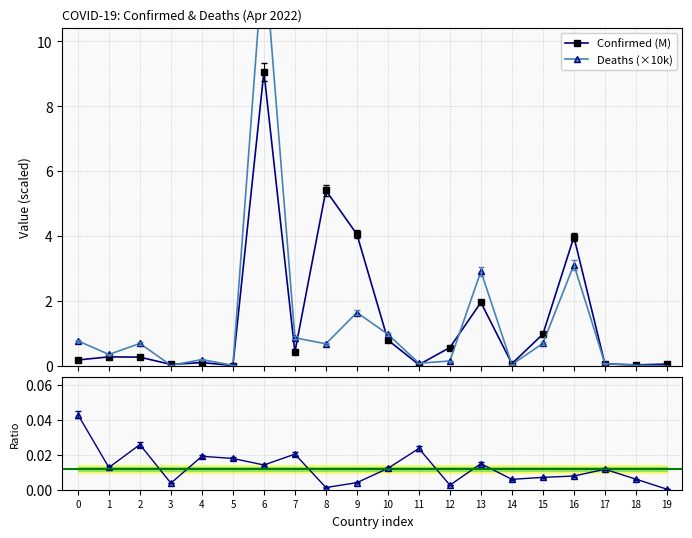

How many lines are shown in the chart?

3